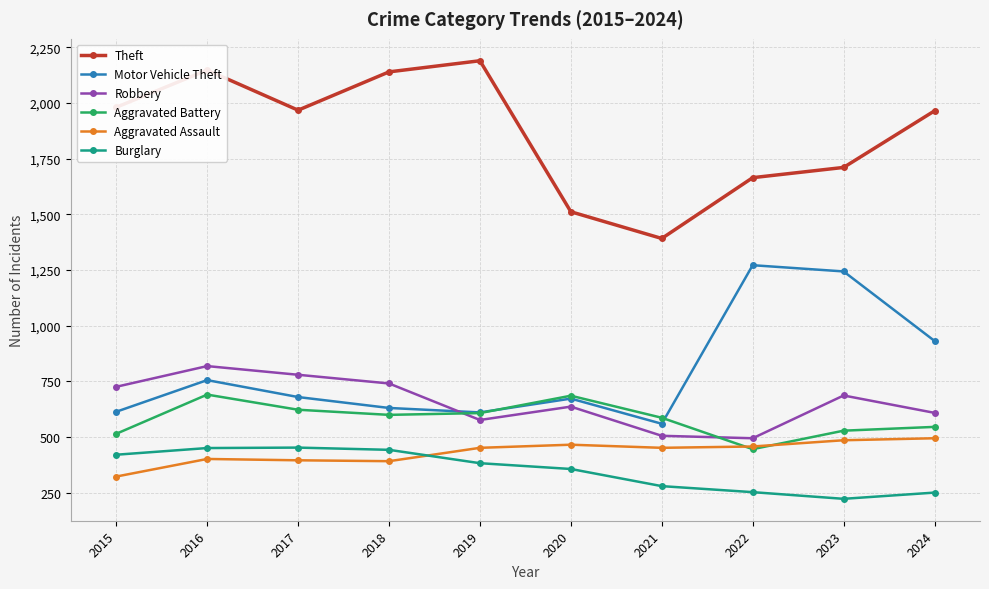

Which series ends up on top after the final intersection of Burglary and Aggravated Assault?

Aggravated Assault